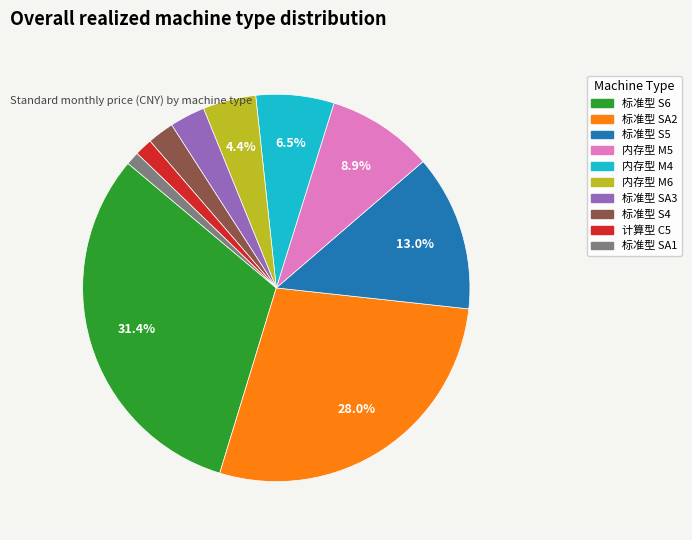

Which slice is the largest?

标准型 S6